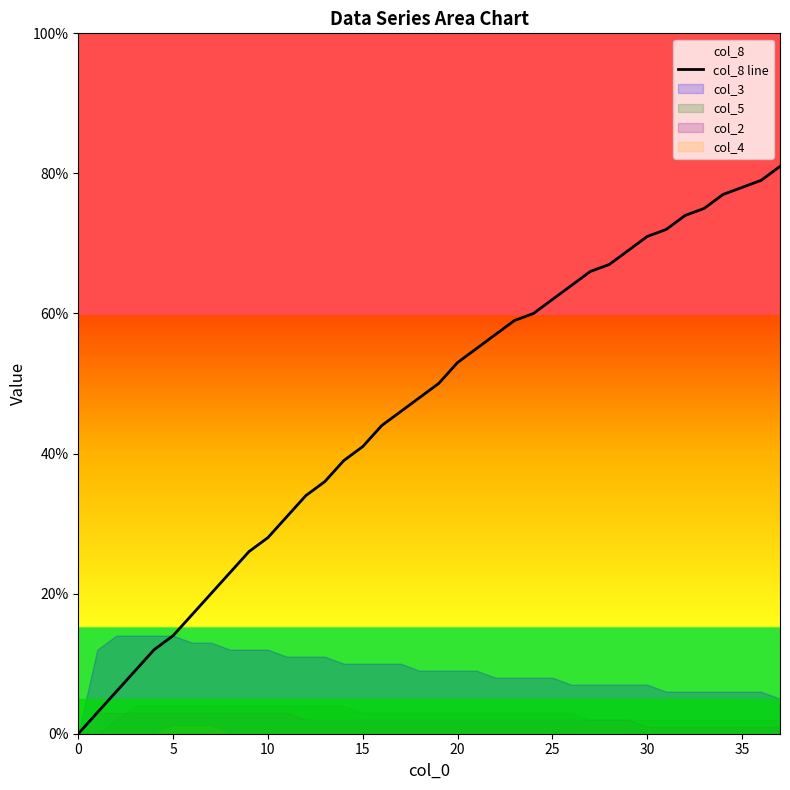

True or false: the data has more than 0 interior local peaks.

False